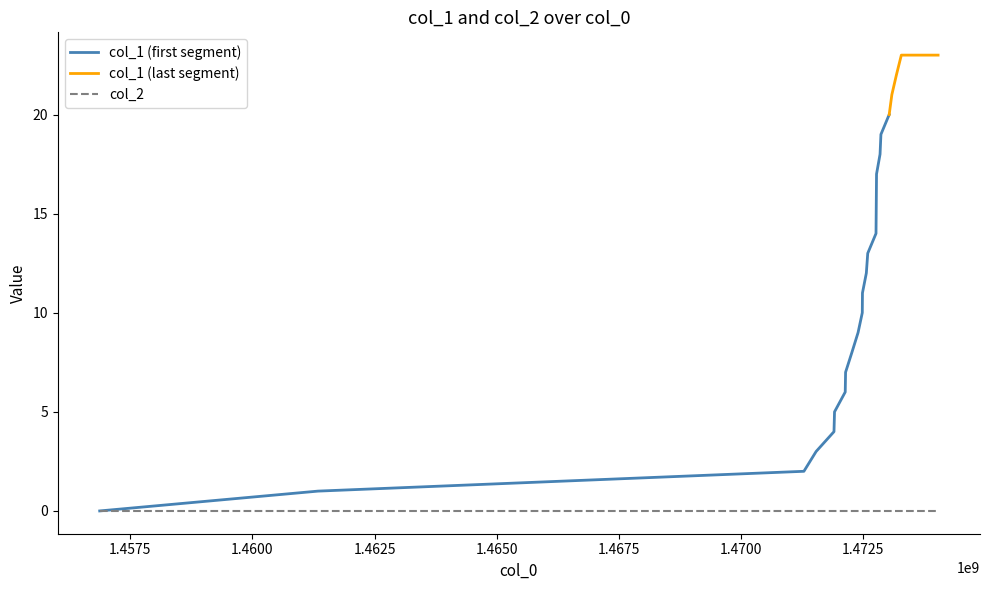

True or false: col_1 and col_2 intersect in this chart.

False